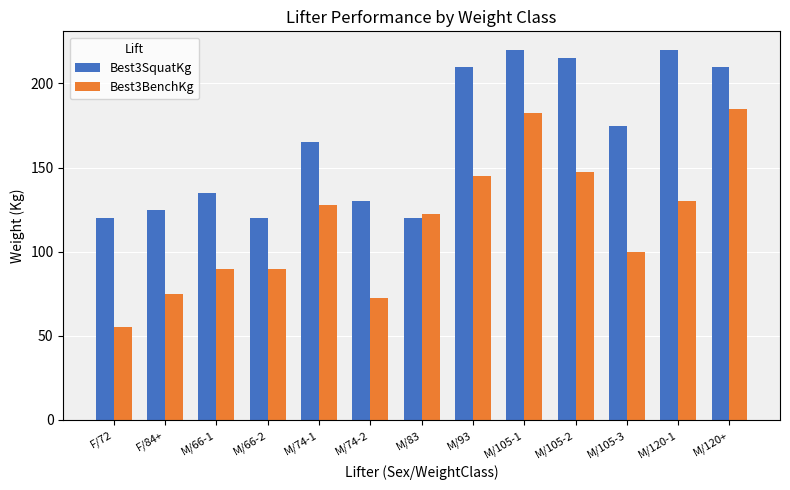

What value does the Best3SquatKg series have at M/74-1?

165.0